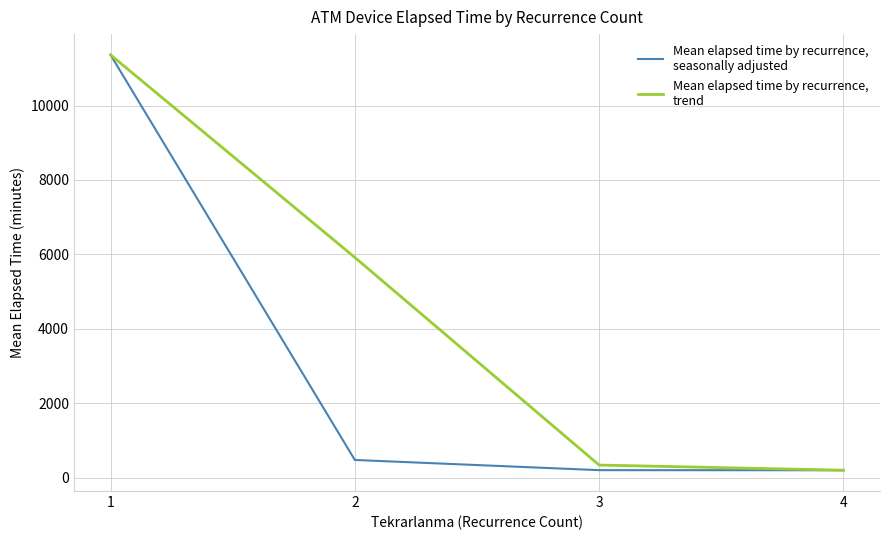

What is the spread (max minus min) of values at 2?

5445.4